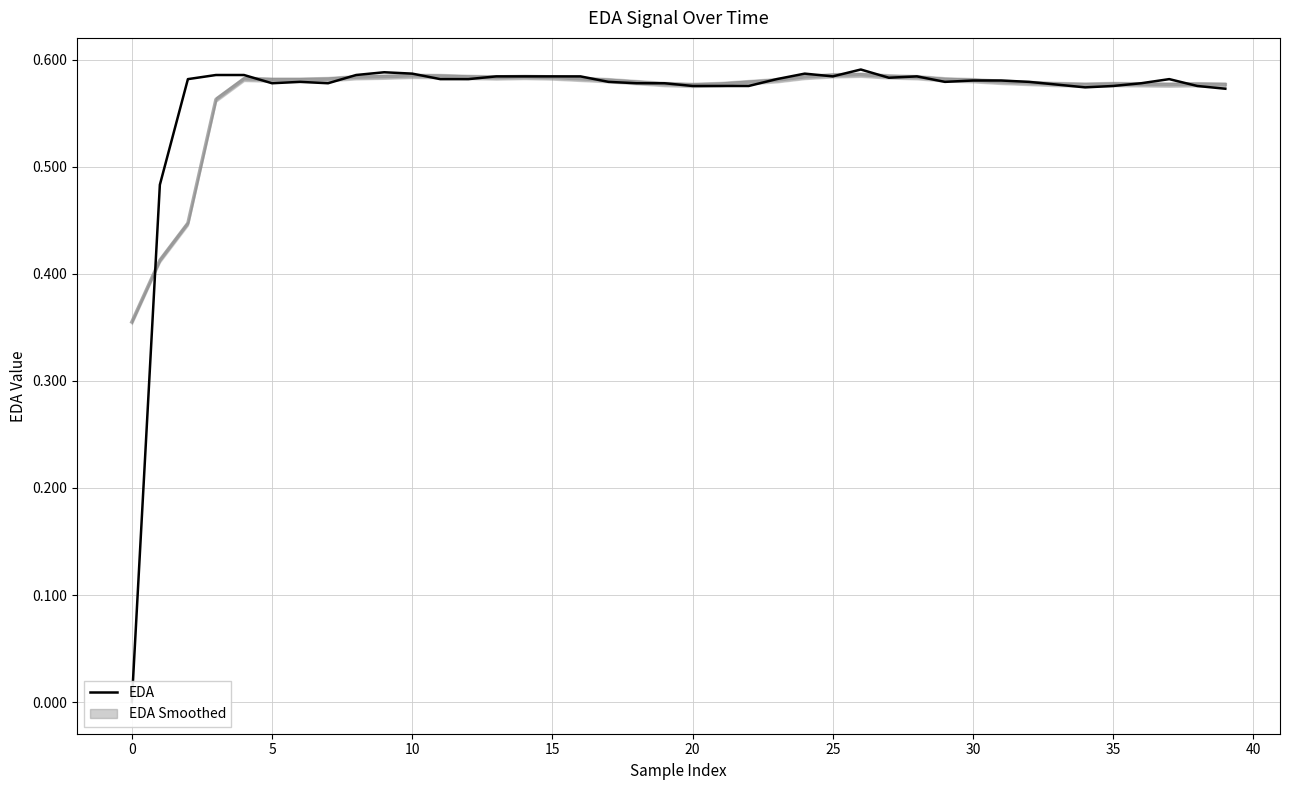

Reading left to right, transcribe all the data shown in this chart.

0.0	0.5	0.6	0.6	0.6	0.6	0.6	0.6	0.6	0.6	0.6	0.6	0.6	0.6	0.6	0.6	0.6	0.6	0.6	0.6	0.6	0.6	0.6	0.6	0.6	0.6	0.6	0.6	0.6	0.6	0.6	0.6	0.6	0.6	0.6	0.6	0.6	0.6	0.6	0.6